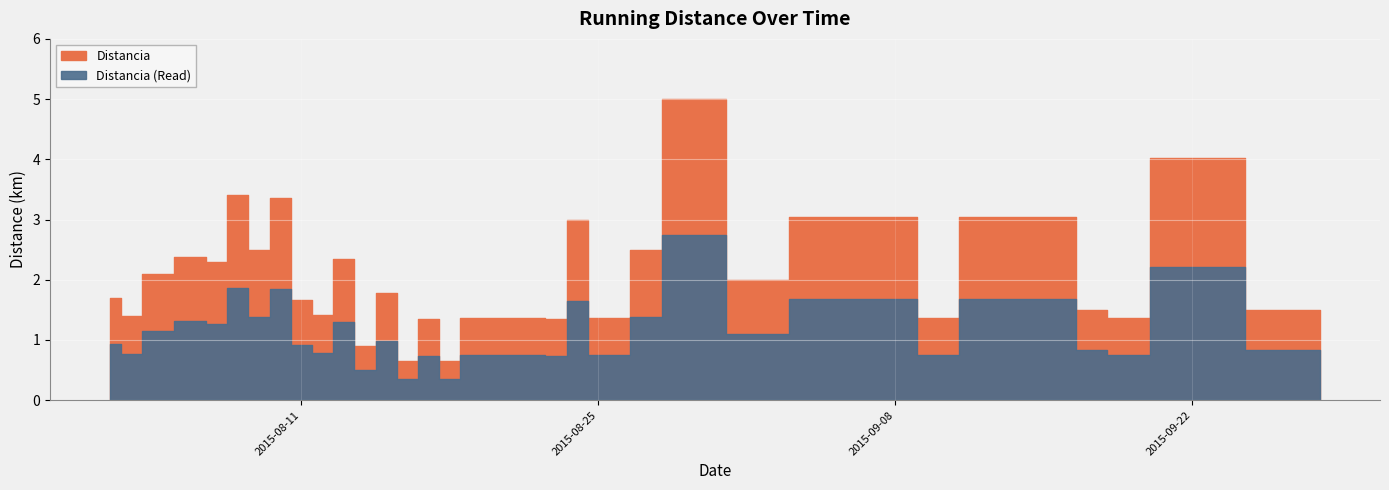

Approximately how many times larger is the value at 2015-08-23 compared to 2015-08-03?

1.0